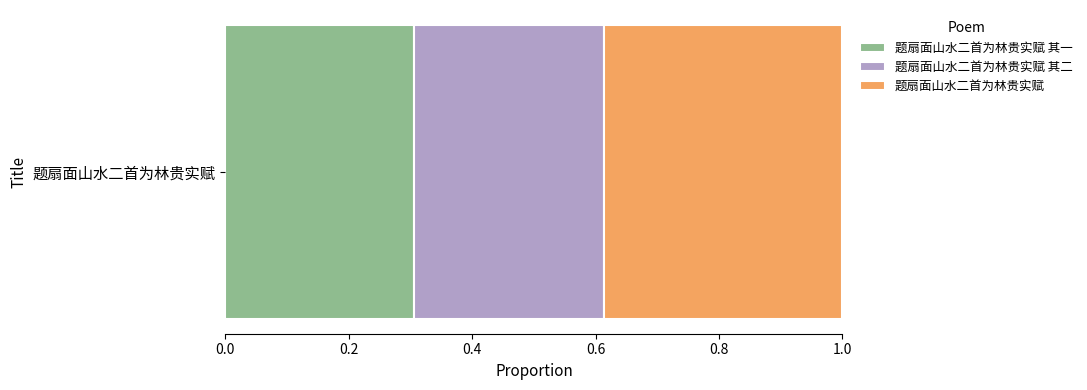

How many data points does each series have?

1